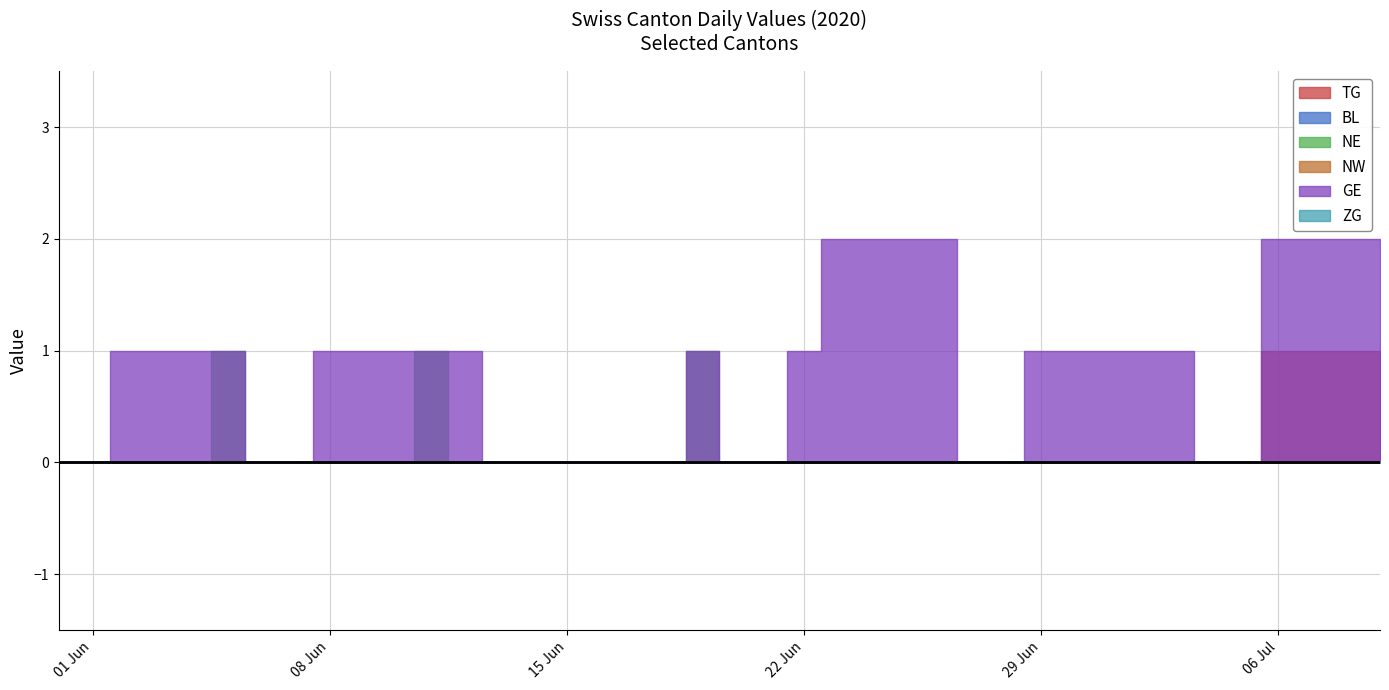

True or false: NE and ZG cross at least once.

False